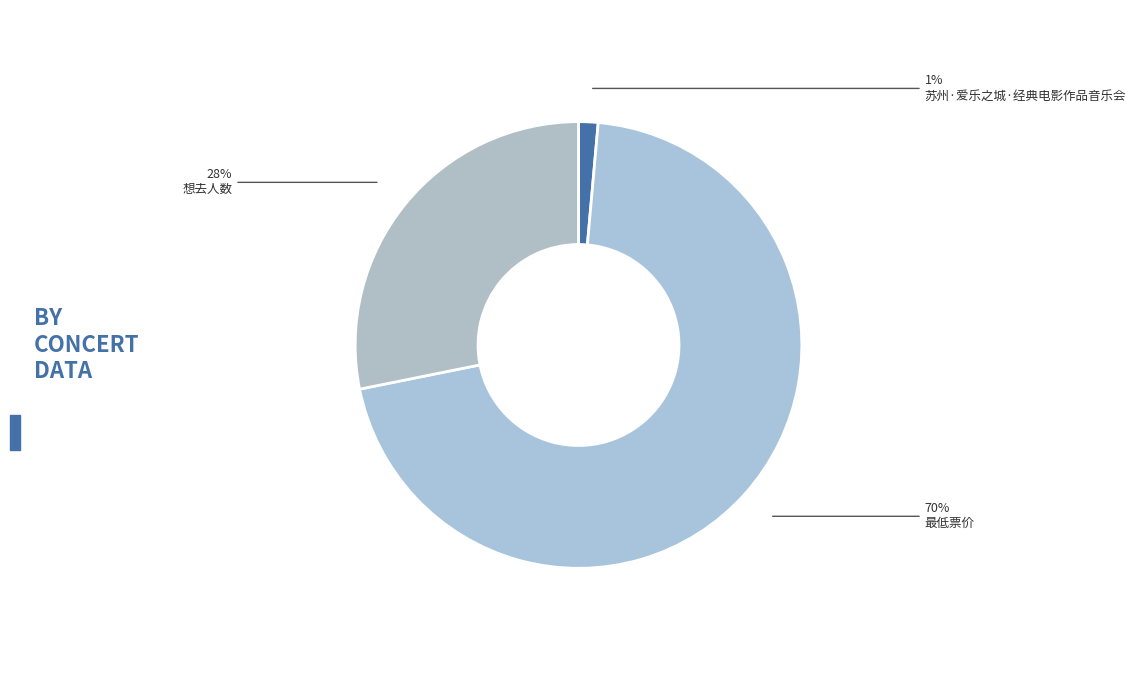

To the nearest percent, what portion does 最低票价 represent?

70%